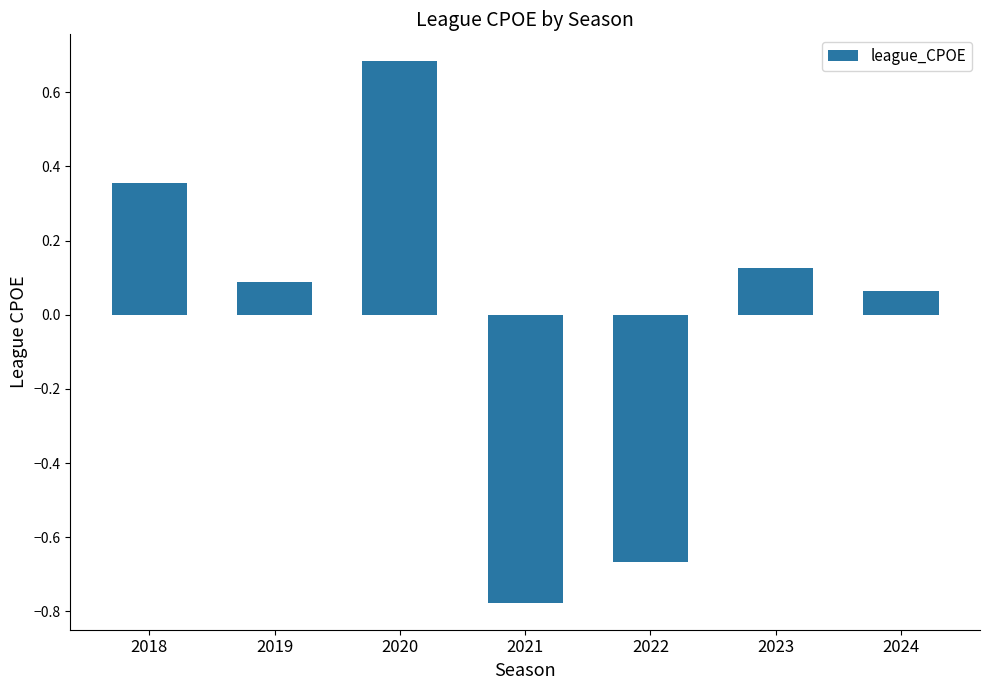

Where does the data first go above 0?

2018